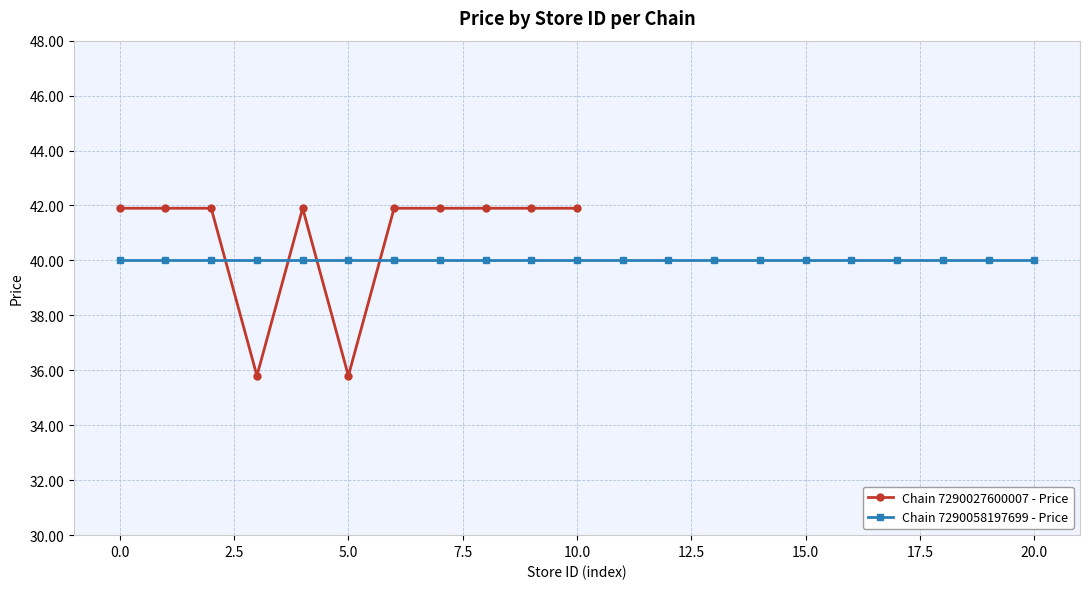

What is the minimum value for Chain 7290027600007 - Price?

35.8